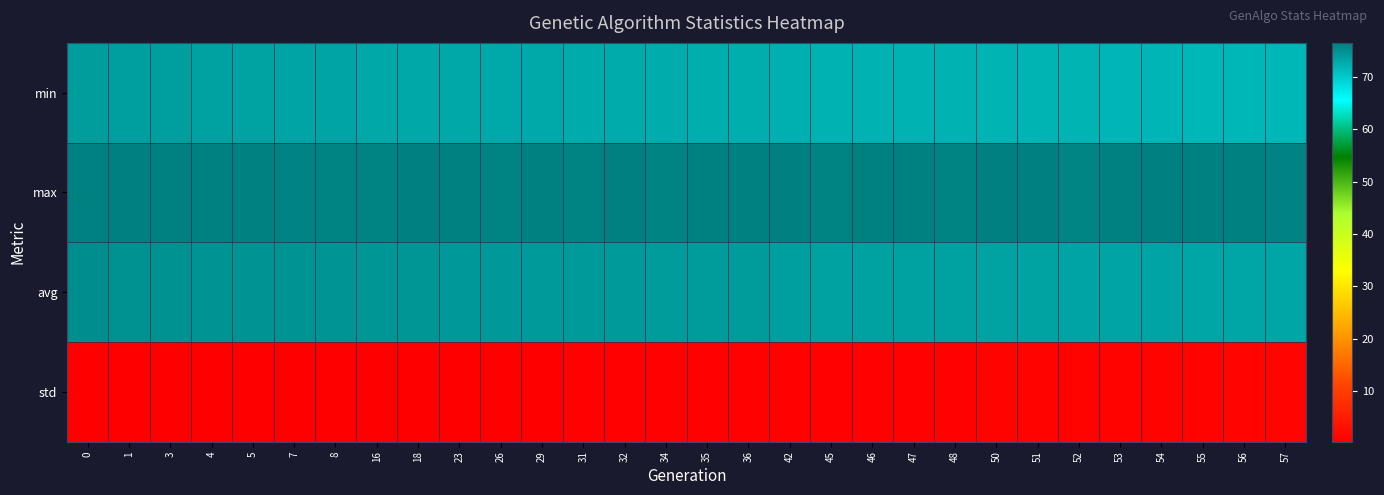

Reading left to right, extract all data points from this chart.

min: 0=73.9	1=73.7	3=73.6	4=73.5	5=73.4	7=73.3	8=73.2	16=73.0	18=73.0	23=72.9	26=72.8	29=72.8	31=72.7	32=72.7	34=72.6	35=72.4	36=72.3	42=72.3	45=72.1	46=72.1	47=72.0	48=72.0	50=72.0	51=72.0	52=71.9	53=71.8	54=71.8	55=71.7	56=71.6	57=71.6
max: 0=76.3	1=76.4	3=76.3	4=76.3	5=76.2	7=76.1	8=76.1	16=76.1	18=76.5	23=76.3	26=76.2	29=76.3	31=76.1	32=76.4	34=76.1	35=76.3	36=76.3	42=76.4	45=76.2	46=76.2	47=76.2	48=76.2	50=76.3	51=76.5	52=76.0	53=76.3	54=76.3	55=76.2	56=76.3	57=76.1
avg: 0=75.2	1=75.0	3=74.8	4=74.8	5=74.8	7=74.7	8=74.7	16=74.5	18=74.5	23=74.4	26=74.3	29=74.2	31=74.2	32=74.1	34=74.1	35=74.0	36=74.0	42=73.7	45=73.6	46=73.6	47=73.5	48=73.5	50=73.4	51=73.4	52=73.3	53=73.3	54=73.2	55=73.2	56=73.1	57=73.1
std: 0=0.3	1=0.4	3=0.4	4=0.4	5=0.4	7=0.5	8=0.5	16=0.5	18=0.5	23=0.6	26=0.6	29=0.6	31=0.6	32=0.7	34=0.7	35=0.7	36=0.7	42=0.8	45=0.8	46=0.9	47=0.9	48=0.9	50=0.9	51=1.0	52=1.0	53=1.0	54=1.0	55=1.1	56=1.1	57=1.1